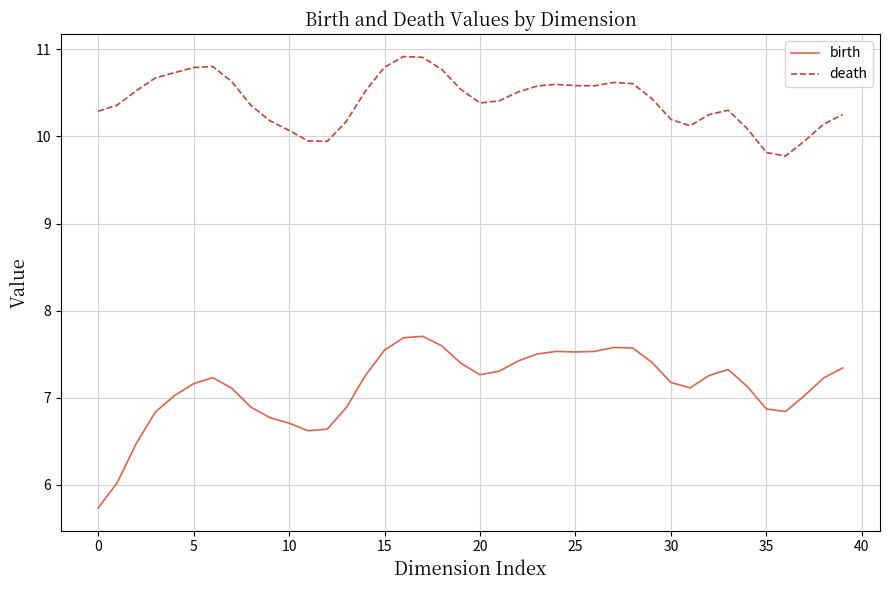

Rank the series by their maximum value, from highest to lowest.

death, birth